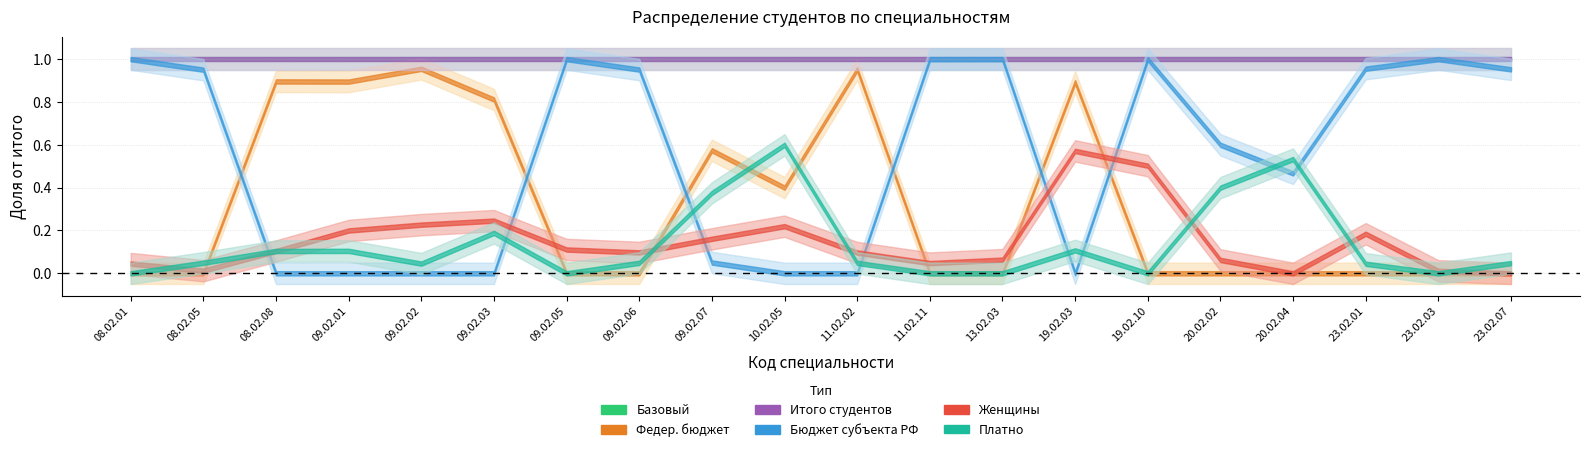

Rank the categories by Итого студентов value from lowest to highest.

11.02.11, 19.02.03, 09.02.05, 09.02.02, 13.02.03, 08.02.08, 10.02.05, 20.02.04, 20.02.02, 08.02.05, 11.02.02, 09.02.01, 09.02.03, 09.02.06, 08.02.01, 23.02.01, 23.02.03, 19.02.10, 23.02.07, 09.02.07